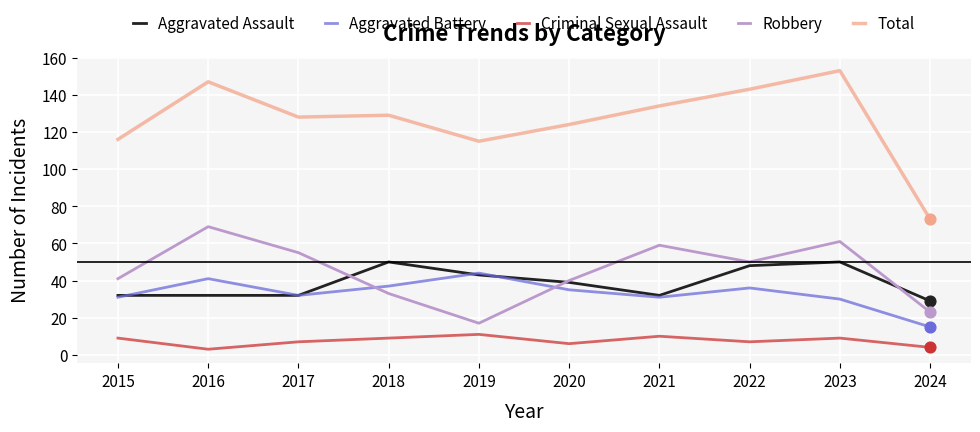

At which category is the sum across all series the highest?

2023